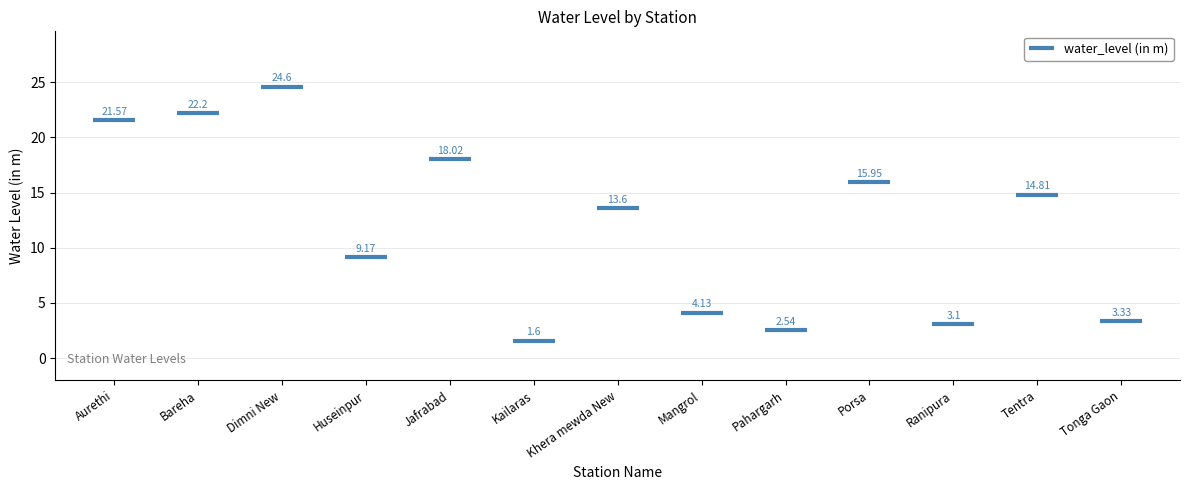

Count the number of values greater than 13.

7